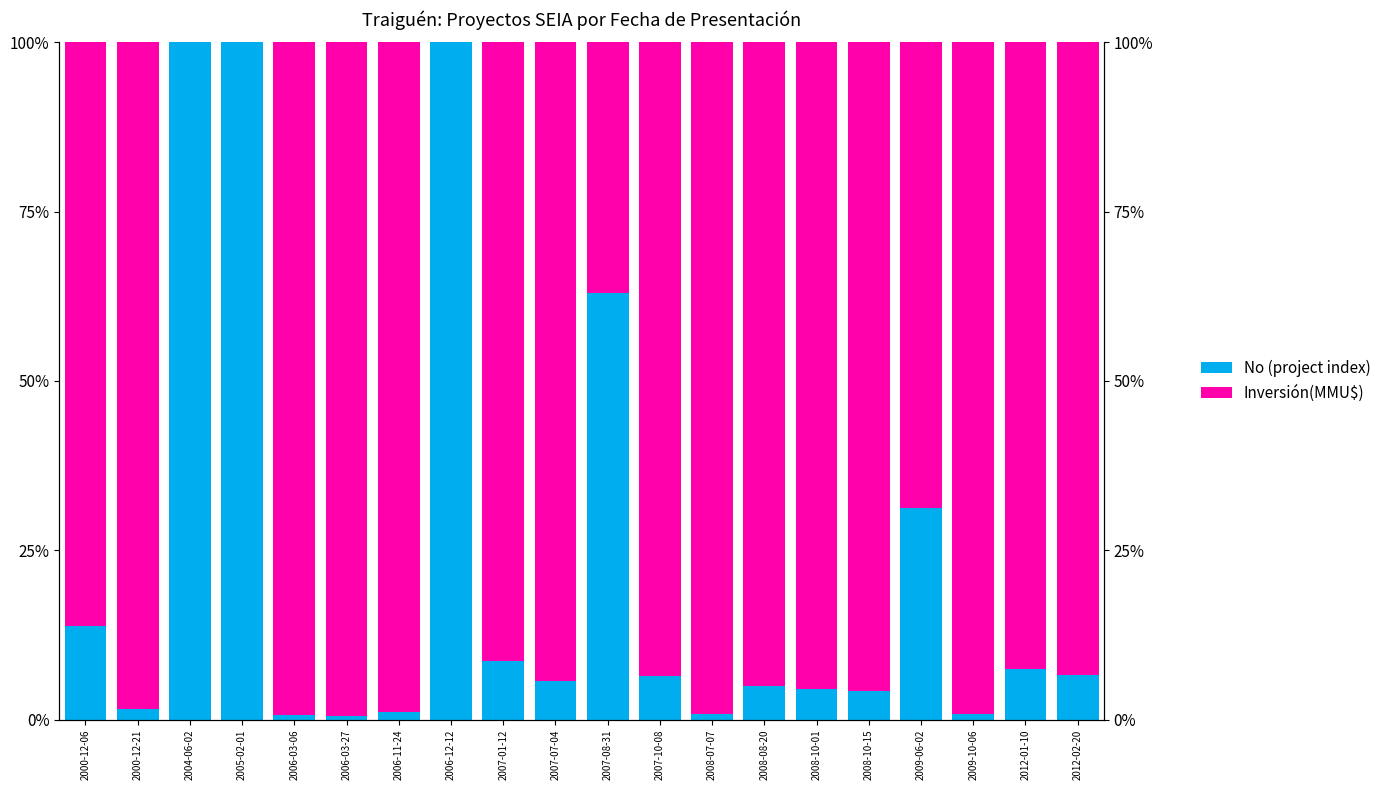

Which label corresponds to the largest value in the chart?

2004-06-02